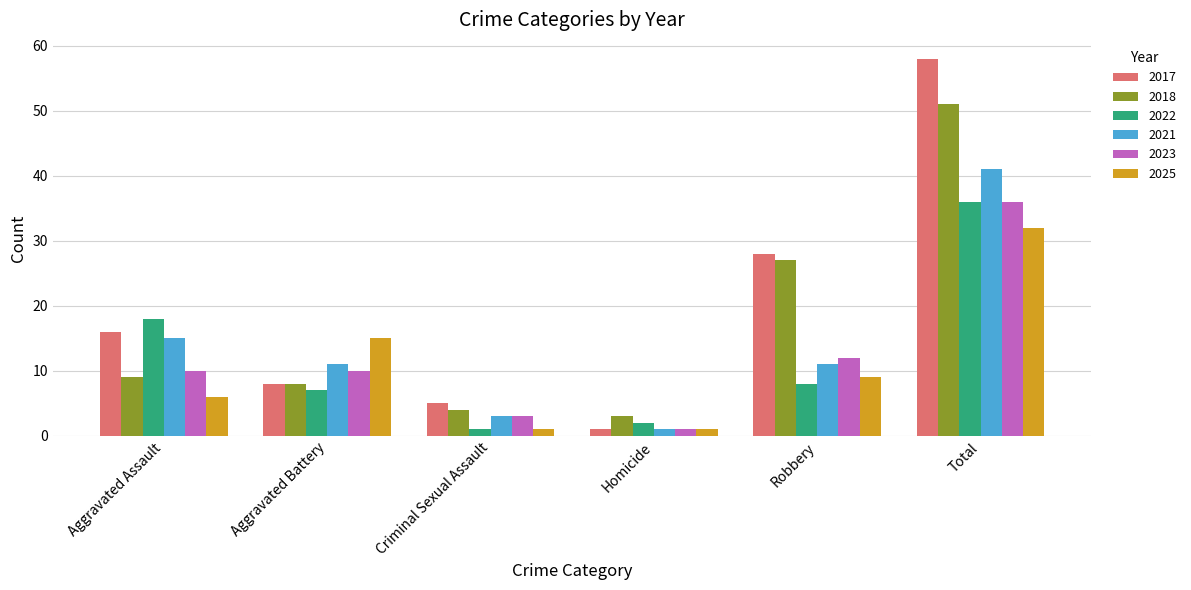

Between Aggravated Assault and Aggravated Battery, which series saw the biggest shift?

2022